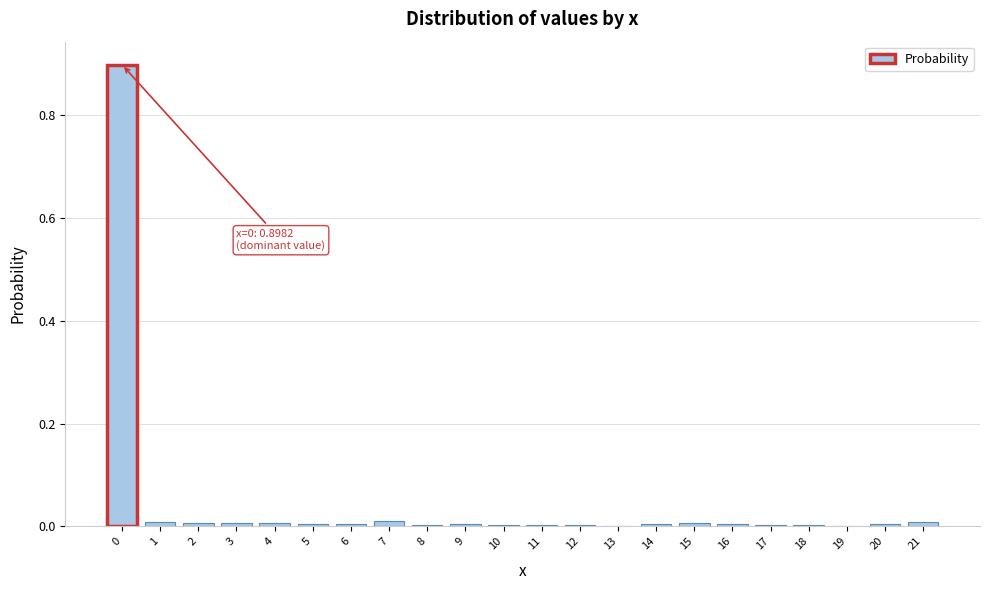

The chart shows a value of 0.0 at 19. True or false?

True